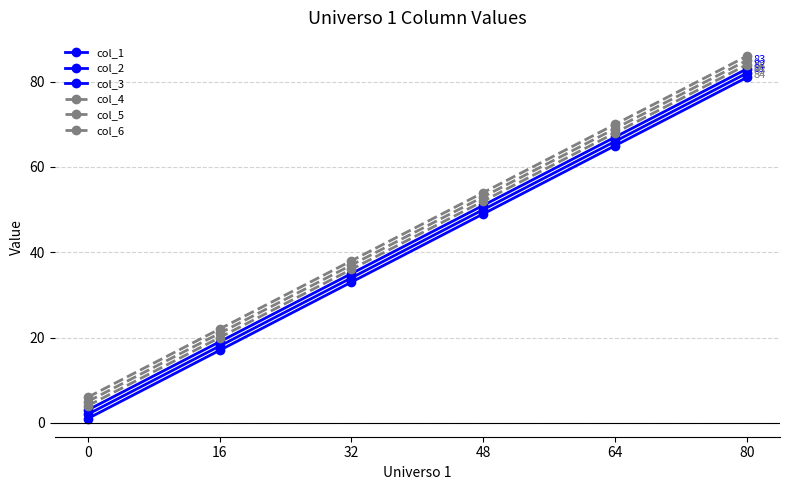

True or false: col_2 and col_5 cross at least once.

False